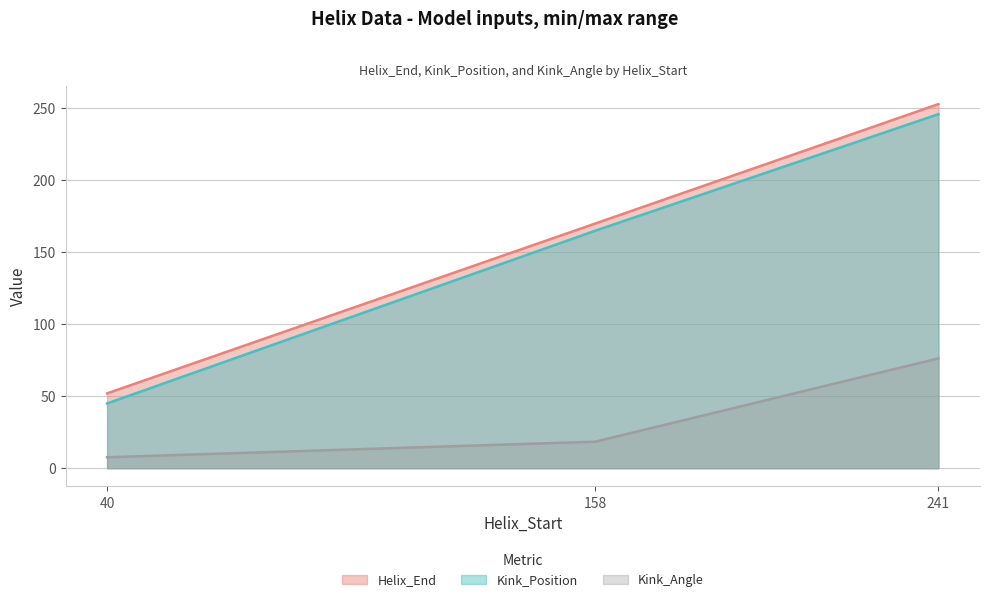

What is the average value of the Kink_Angle series?

34.1